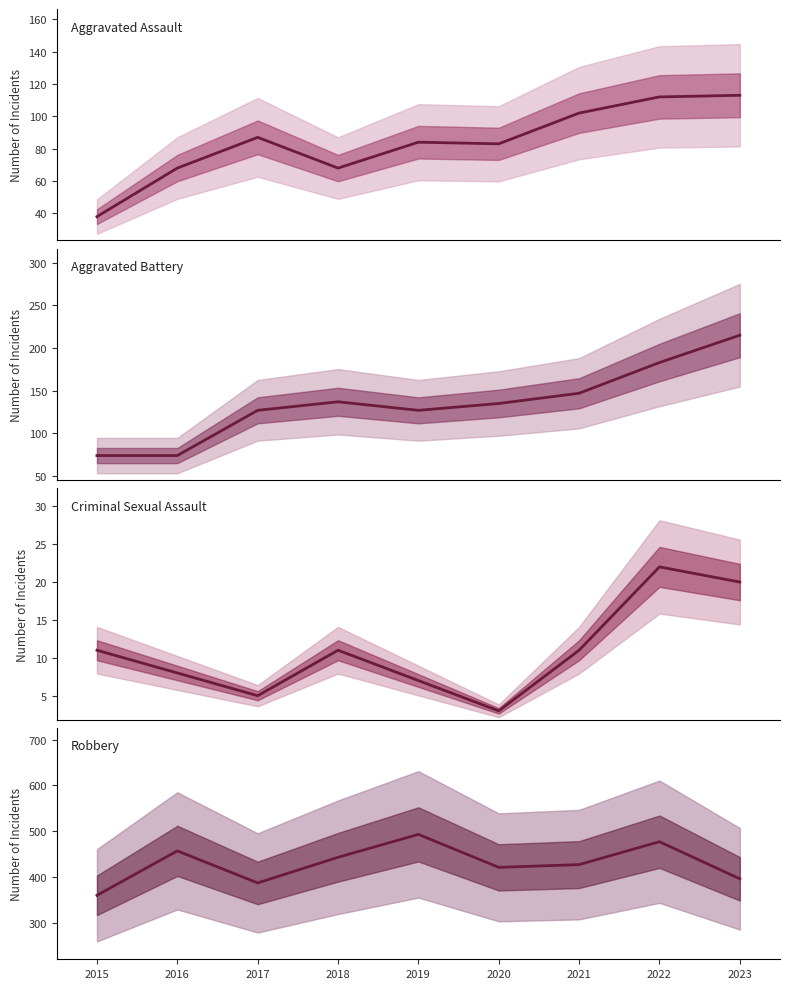

How many interior local peaks does the Aggravated Battery series have?

1